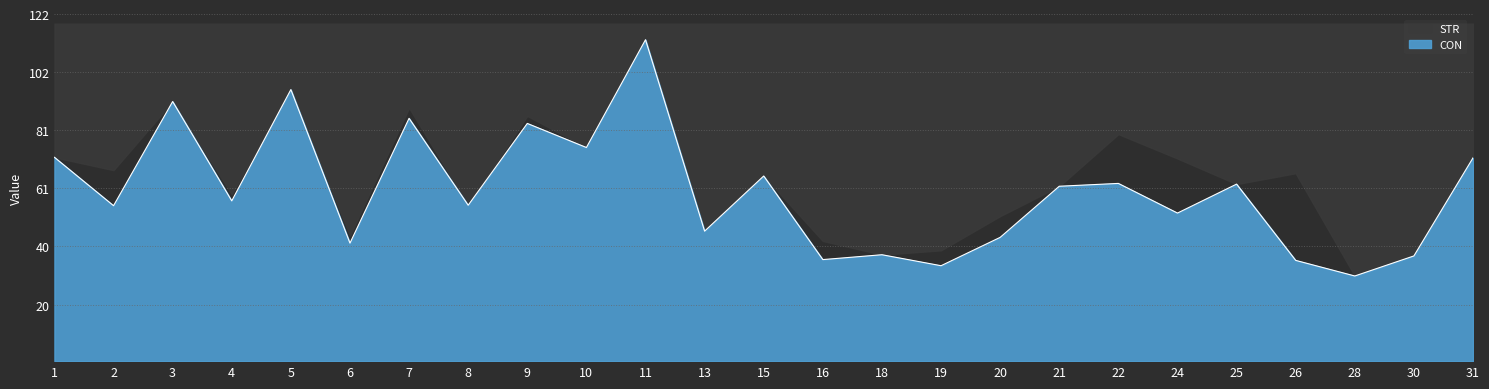

List the labels in order of value, smallest first.

28, 19, 26, 16, 30, 18, 6, 20, 13, 24, 2, 8, 4, 21, 25, 22, 15, 31, 1, 10, 9, 7, 3, 5, 11